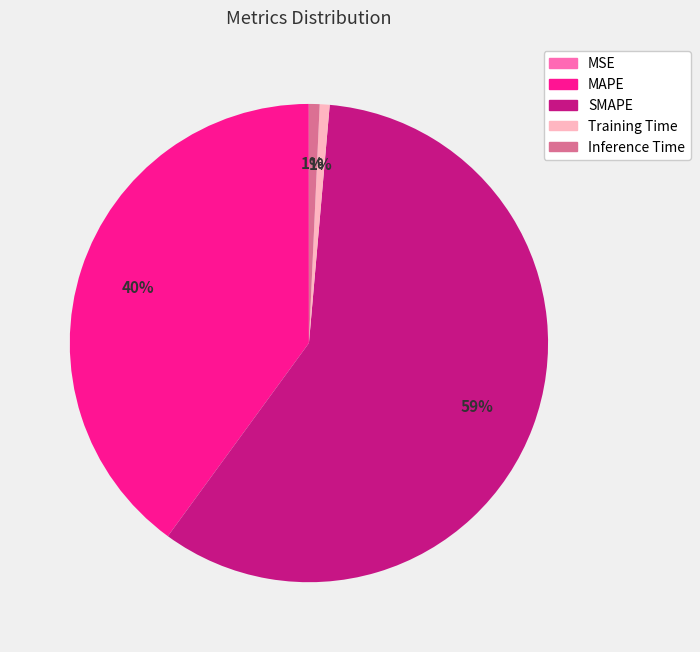

To the nearest percent, what portion does Inference Time represent?

1%